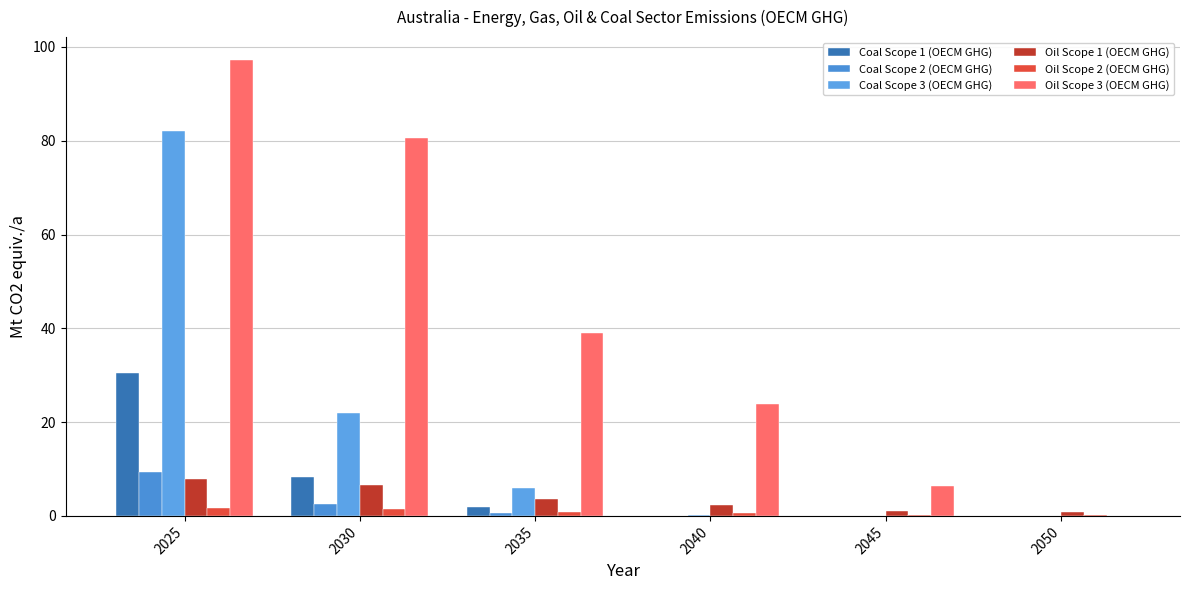

True or false: Coal Scope 1 (OECM GHG) has a value of 1.9 at 2035.

True